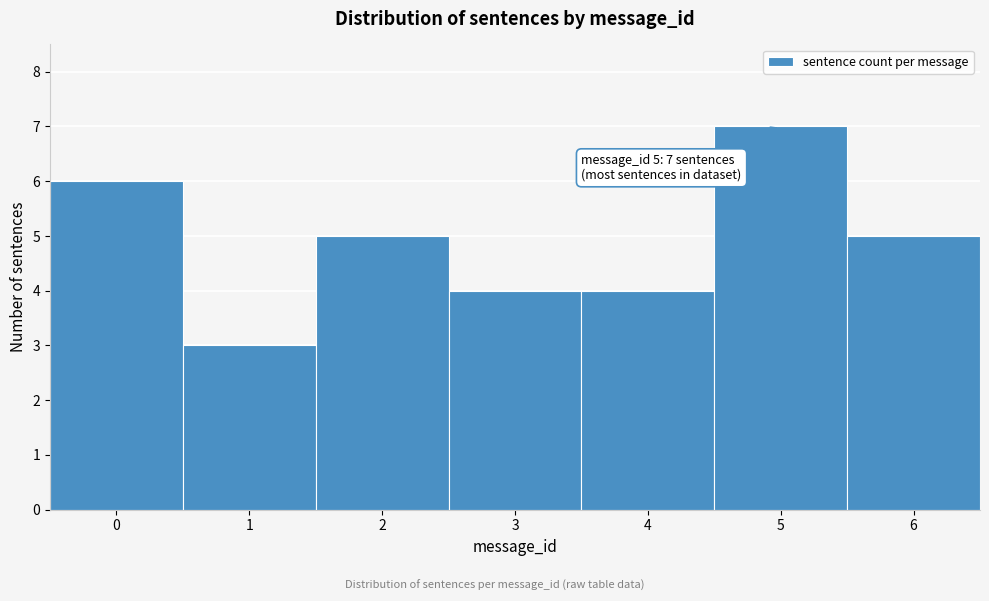

Reading left to right, list all the values displayed in this chart.

6	3	5	4	4	7	5